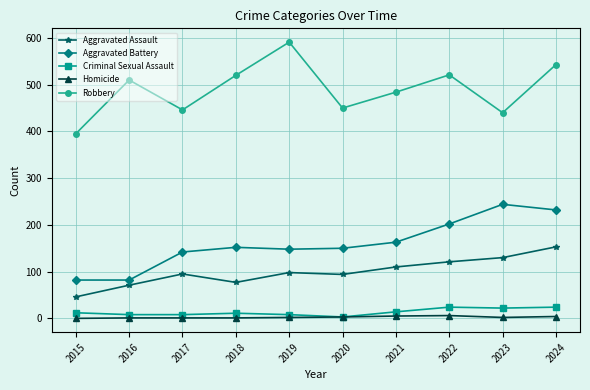

Rank the series at 2018 from highest to lowest value.

Robbery, Aggravated Battery, Aggravated Assault, Criminal Sexual Assault, Homicide